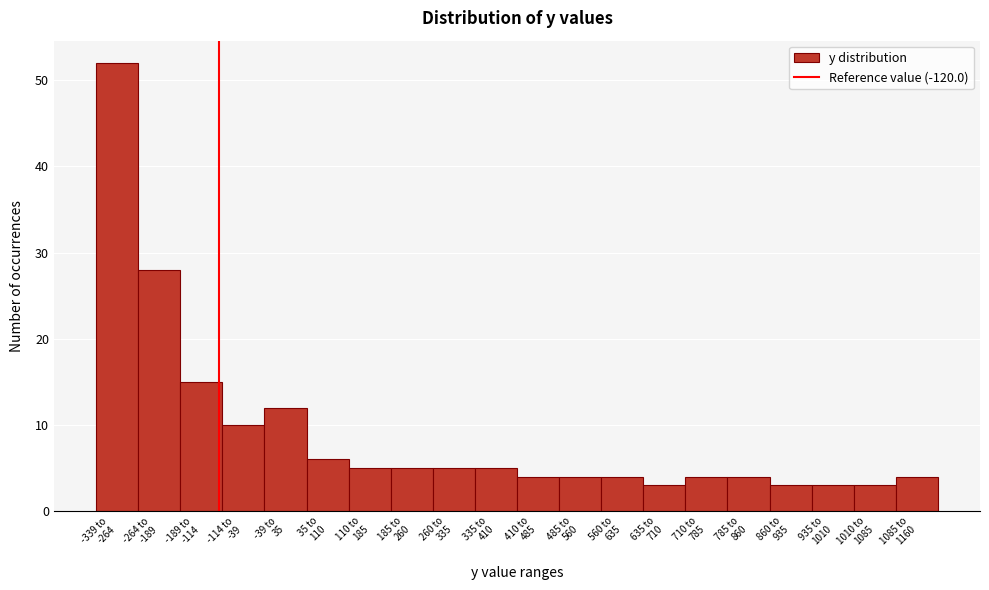

Reading left to right, what are all the values shown in this chart?

52	28	15	10	12	6	5	5	5	5	4	4	4	3	4	4	3	3	3	4